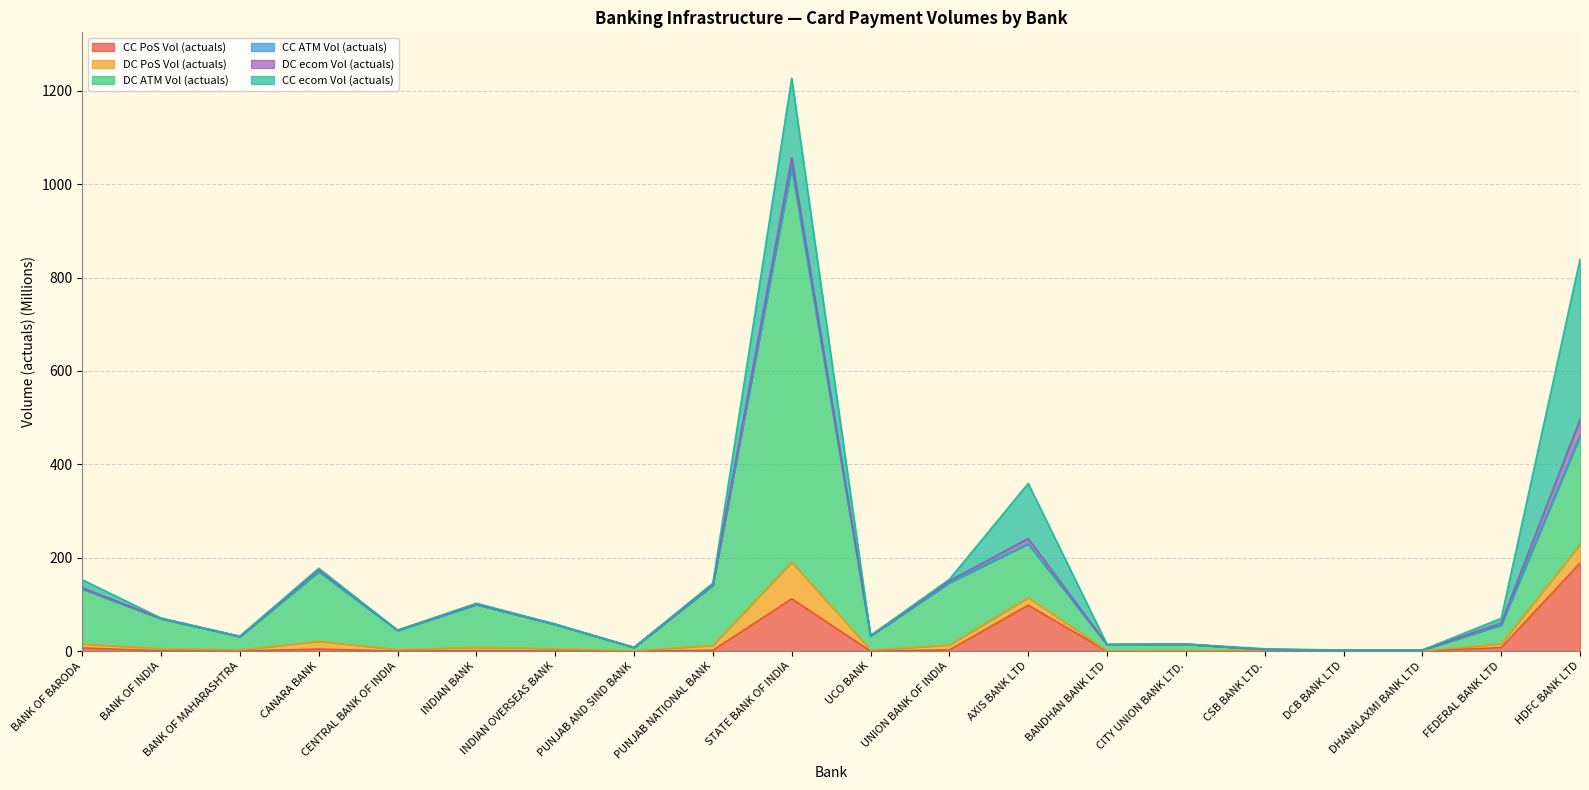

The CC PoS Vol (actuals) series shows 0.0 at PUNJAB AND SIND BANK. True or false?

True